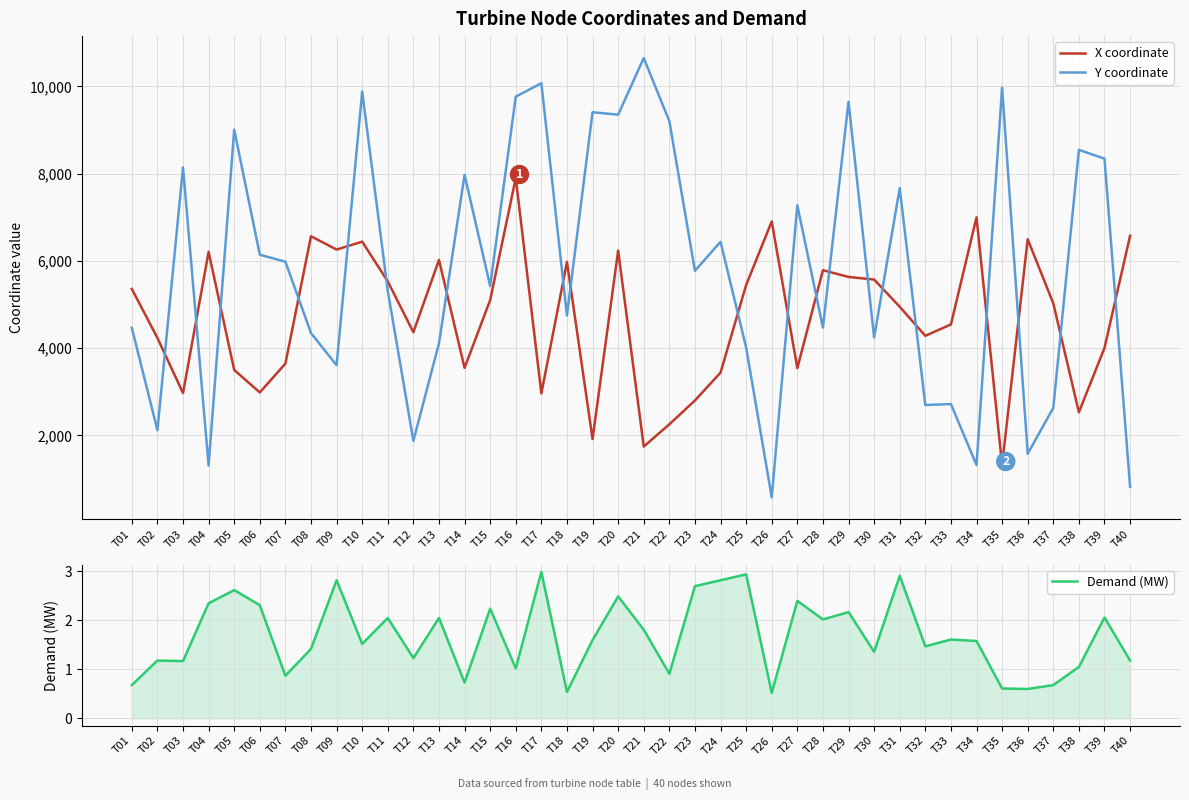

Reading right to left, what are all the values shown in this chart?

X coordinate: T40=6576.4	T39=4005.8	T38=2531.6	T37=5026.6	T36=6497.4	T35=1323.1	T34=6998.7	T33=4544.4	T32=4283.8	T31=4949.1	T30=5573.2	T29=5632.8	T28=5787.7	T27=3543.8	T26=6904.4	T25=5447.9	T24=3440.1	T23=2801.5	T22=2255.4	T21=1745.8	T20=6236.3	T19=1917.8	T18=5977.4	T17=2964.9	T16=7900.1	T15=5103.6	T14=3548.7	T13=6022.0	T12=4366.2	T11=5530.1	T10=6441.4	T09=6260.0	T08=6565.3	T07=3646.6	T06=2986.2	T05=3500.8	T04=6206.6	T03=2971.5	T02=4235.4	T01=5358.3
Y coordinate: T40=824.2	T39=8343.1	T38=8546.9	T37=2634.3	T36=1580.8	T35=9973.7	T34=1321.8	T33=2719.3	T32=2698.5	T31=7668.0	T30=4245.0	T29=9648.8	T28=4473.9	T27=7272.7	T26=581.9	T25=4014.2	T24=6438.2	T23=5773.8	T22=9203.5	T21=10649.0	T20=9351.1	T19=9408.4	T18=4749.0	T17=10072.4	T16=9765.1	T15=5425.0	T14=7971.6	T13=4110.8	T12=1876.4	T11=5312.5	T10=9884.4	T09=3609.6	T08=4346.5	T07=5981.8	T06=6142.3	T05=9007.8	T04=1310.9	T03=8142.9	T02=2121.1	T01=4466.2
Demand (MW): T40=1.2	T39=2.1	T38=1.1	T37=0.7	T36=0.6	T35=0.6	T34=1.6	T33=1.6	T32=1.5	T31=2.9	T30=1.4	T29=2.2	T28=2.0	T27=2.4	T26=0.5	T25=2.9	T24=2.8	T23=2.7	T22=0.9	T21=1.8	T20=2.5	T19=1.6	T18=0.5	T17=3.0	T16=1.0	T15=2.2	T14=0.7	T13=2.0	T12=1.2	T11=2.0	T10=1.5	T09=2.8	T08=1.4	T07=0.9	T06=2.3	T05=2.6	T04=2.4	T03=1.2	T02=1.2	T01=0.7